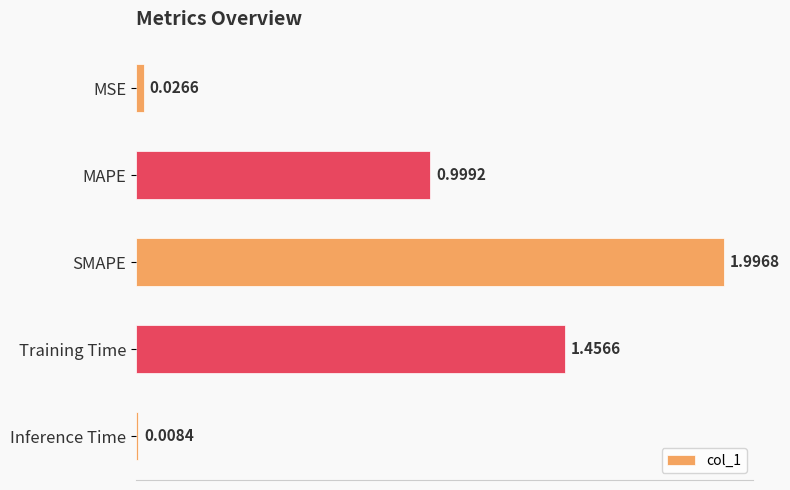

List the labels in order of value, smallest first.

Inference Time, MSE, MAPE, Training Time, SMAPE